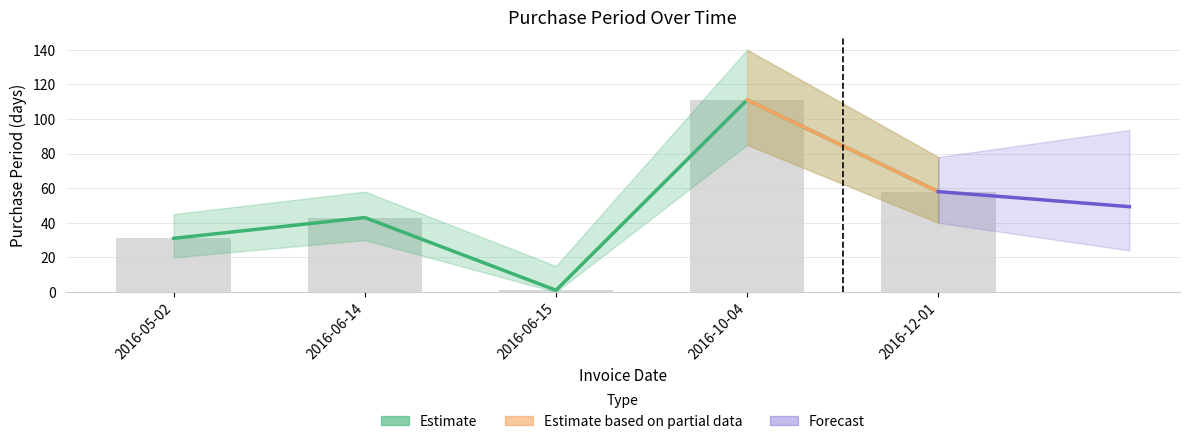

What is the difference between the values at 2016-10-04 and 2016-12-01?

53